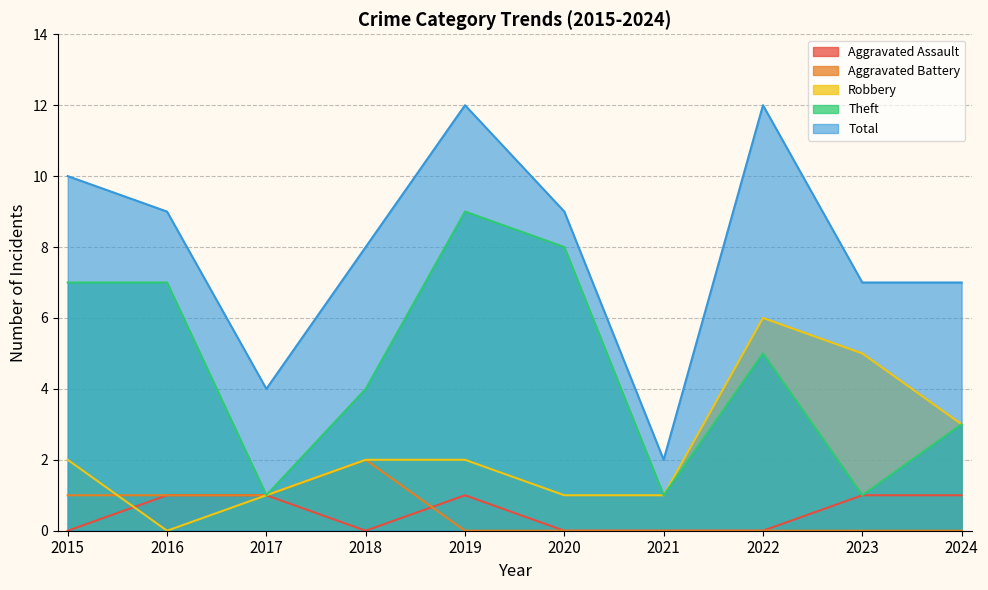

How many series are shown in this chart?

5